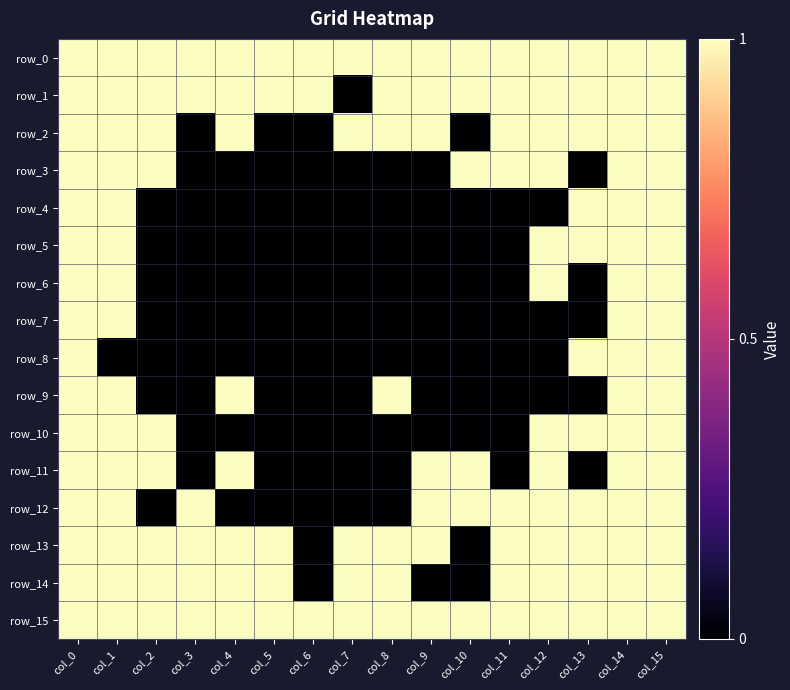

Reading left to right, transcribe all the data shown in this chart.

row_0: 1	1	1	1	1	1	1	1	1	1	1	1	1	1	1	1
row_1: 1	1	1	1	1	1	1	0	1	1	1	1	1	1	1	1
row_2: 1	1	1	0	1	0	0	1	1	1	0	1	1	1	1	1
row_3: 1	1	1	0	0	0	0	0	0	0	1	1	1	0	1	1
row_4: 1	1	0	0	0	0	0	0	0	0	0	0	0	1	1	1
row_5: 1	1	0	0	0	0	0	0	0	0	0	0	1	1	1	1
row_6: 1	1	0	0	0	0	0	0	0	0	0	0	1	0	1	1
row_7: 1	1	0	0	0	0	0	0	0	0	0	0	0	0	1	1
row_8: 1	0	0	0	0	0	0	0	0	0	0	0	0	1	1	1
row_9: 1	1	0	0	1	0	0	0	1	0	0	0	0	0	1	1
row_10: 1	1	1	0	0	0	0	0	0	0	0	0	1	1	1	1
row_11: 1	1	1	0	1	0	0	0	0	1	1	0	1	0	1	1
row_12: 1	1	0	1	0	0	0	0	0	1	1	1	1	1	1	1
row_13: 1	1	1	1	1	1	0	1	1	1	0	1	1	1	1	1
row_14: 1	1	1	1	1	1	0	1	1	0	0	1	1	1	1	1
row_15: 1	1	1	1	1	1	1	1	1	1	1	1	1	1	1	1